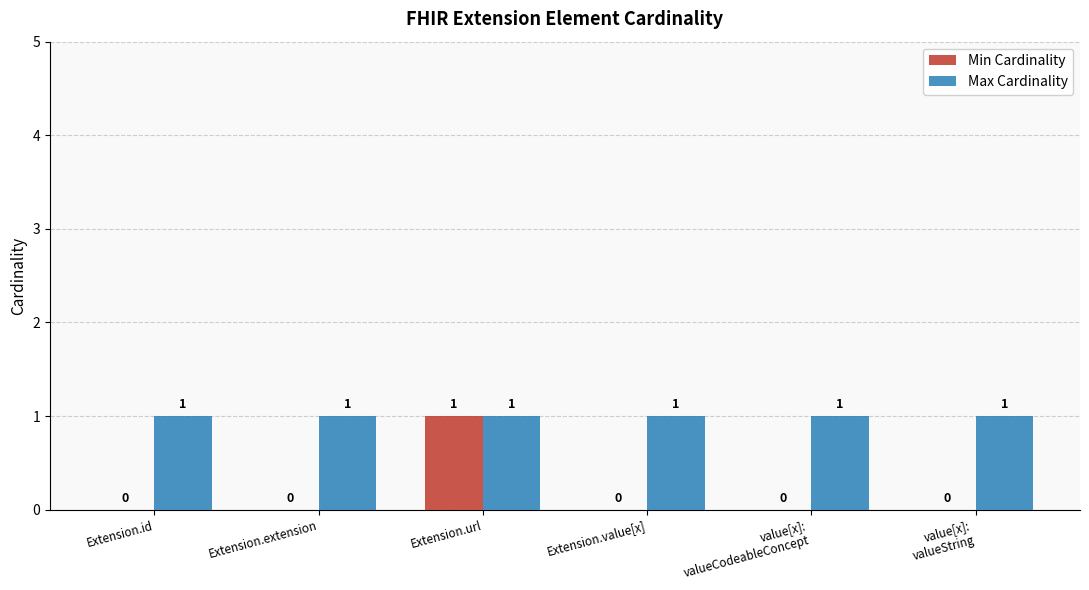

What is the total value across all series at Extension.value[x]?

1